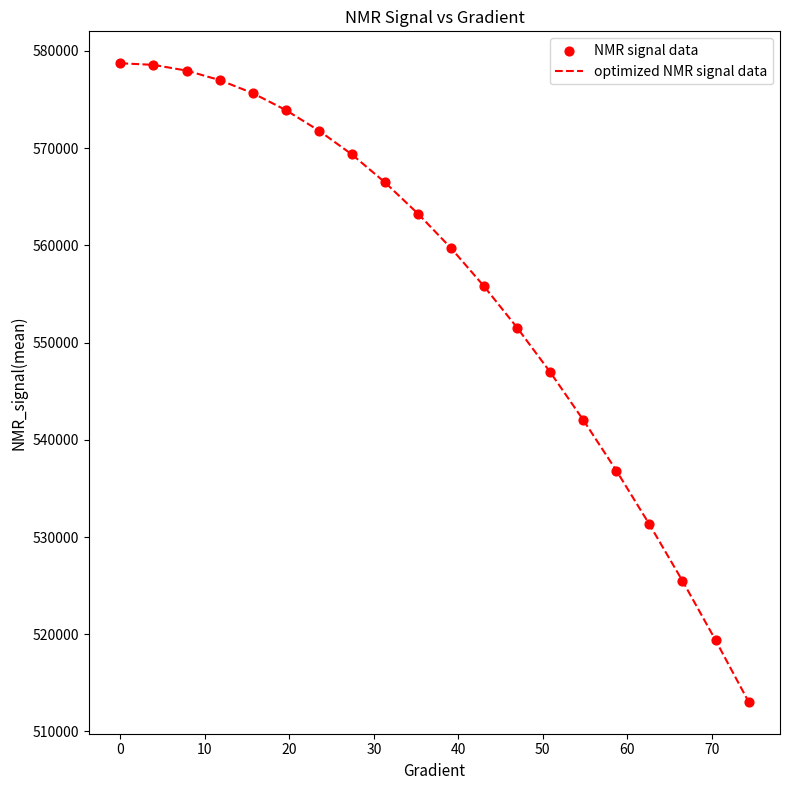

What is the difference between the maximum and minimum values?

65682.6